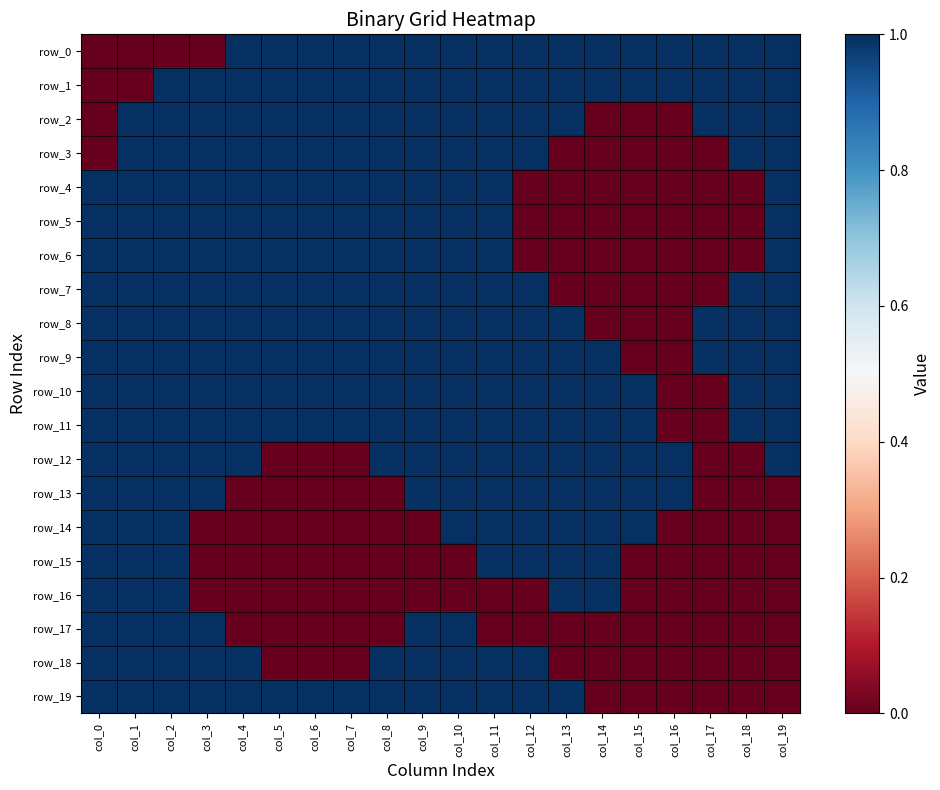

How many values in the row_5 series are below 1?

7